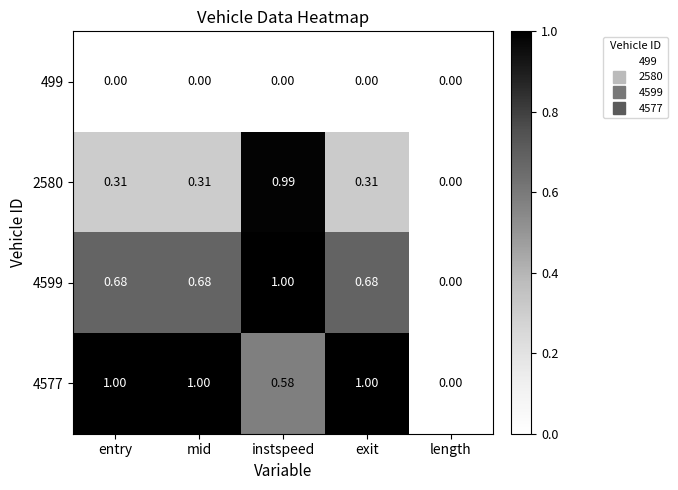

Where is 4577 nearest to the value 0?

length